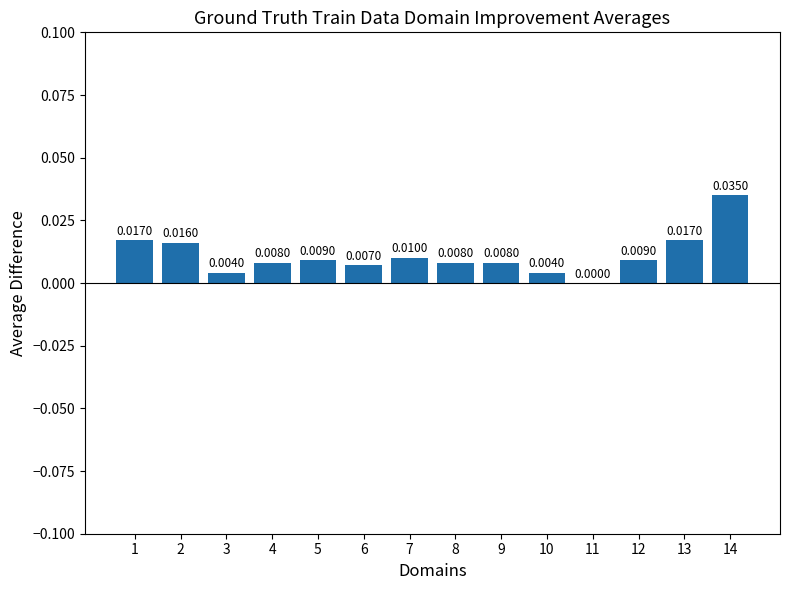

Where is the data nearest to the value 0?

11